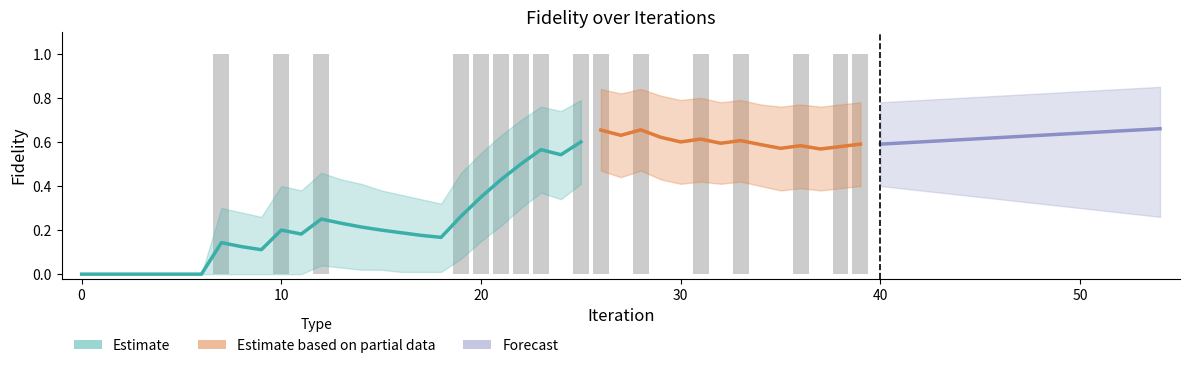

How many data points in rolling_mean are above 0?

33